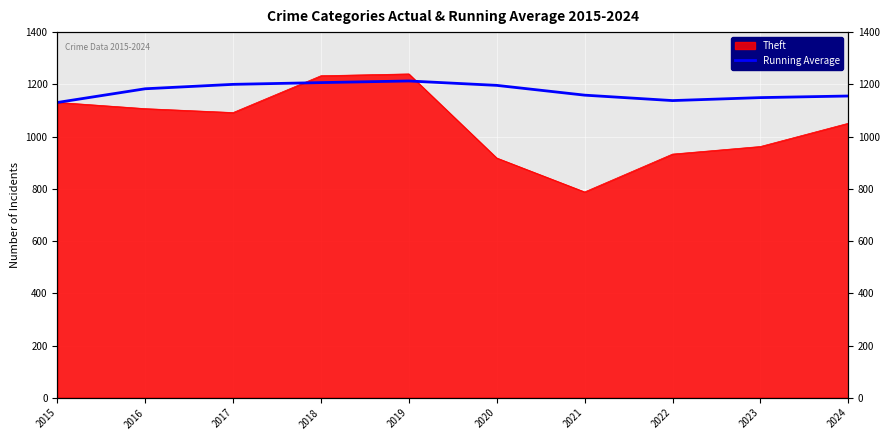

How many lines are shown in the chart?

1